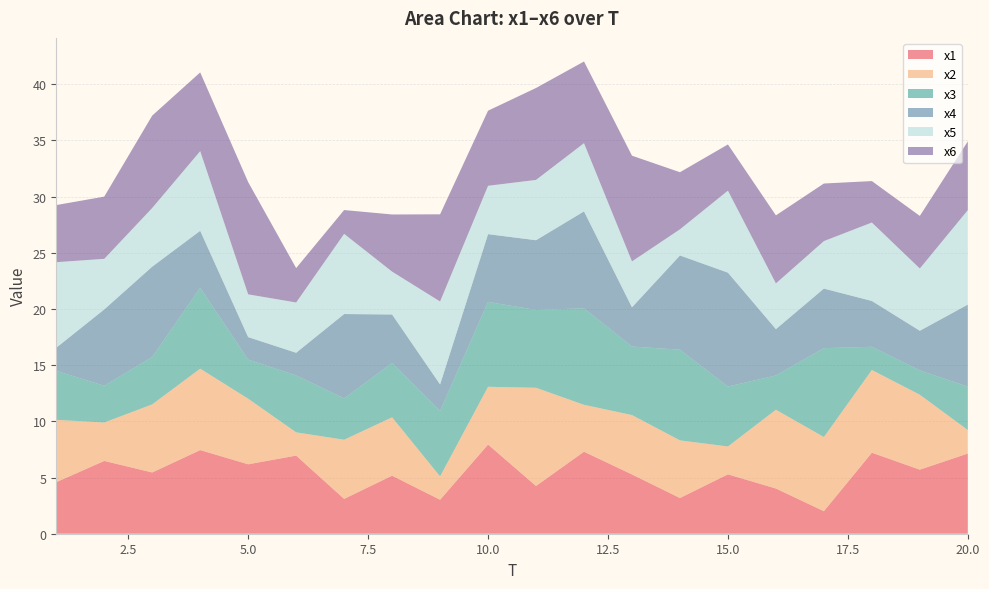

Reading left to right, what are all the values shown in this chart?

x1: 4.6	6.5	5.4	7.4	6.2	7.0	3.1	5.2	3.0	7.9	4.2	7.3	5.3	3.2	5.3	4.0	2.0	7.2	5.7	7.1
x2: 5.5	3.4	6.1	7.2	5.8	2.1	5.3	5.2	2.1	5.1	8.7	4.2	5.3	5.1	2.5	7.0	6.6	7.4	6.7	2.1
x3: 4.4	3.3	4.2	7.2	3.5	5.1	3.7	4.8	5.8	7.6	6.9	8.6	6.1	8.1	5.3	3.0	7.9	2.1	2.2	3.9
x4: 2.1	6.8	8.0	5.1	2.0	2.0	7.5	4.3	2.4	6.0	6.2	8.6	3.5	8.4	10.1	4.1	5.3	4.1	3.5	7.3
x5: 7.6	4.5	5.2	7.1	3.8	4.5	7.1	3.8	7.4	4.3	5.4	6.1	4.1	2.3	7.3	4.1	4.2	7.0	5.5	8.4
x6: 5.1	5.5	8.2	7.0	10.0	3.1	2.1	5.1	7.8	6.7	8.2	7.3	9.4	5.1	4.1	6.1	5.1	3.7	4.7	6.1